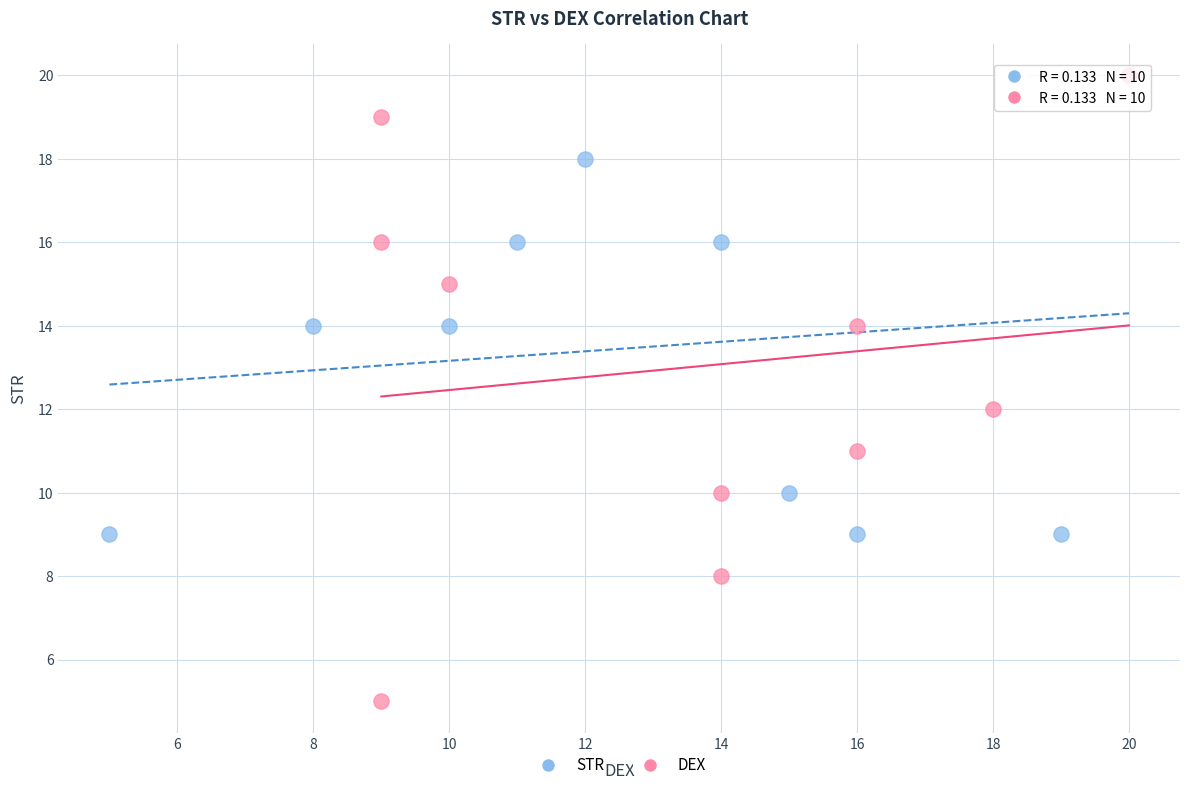

Which series contains the lowest Y value?

DEX